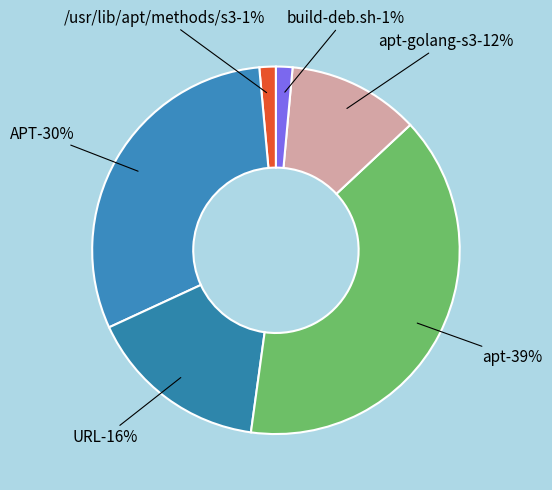

Is it true that /usr/lib/apt/methods/s3 is 1% of the pie?

True